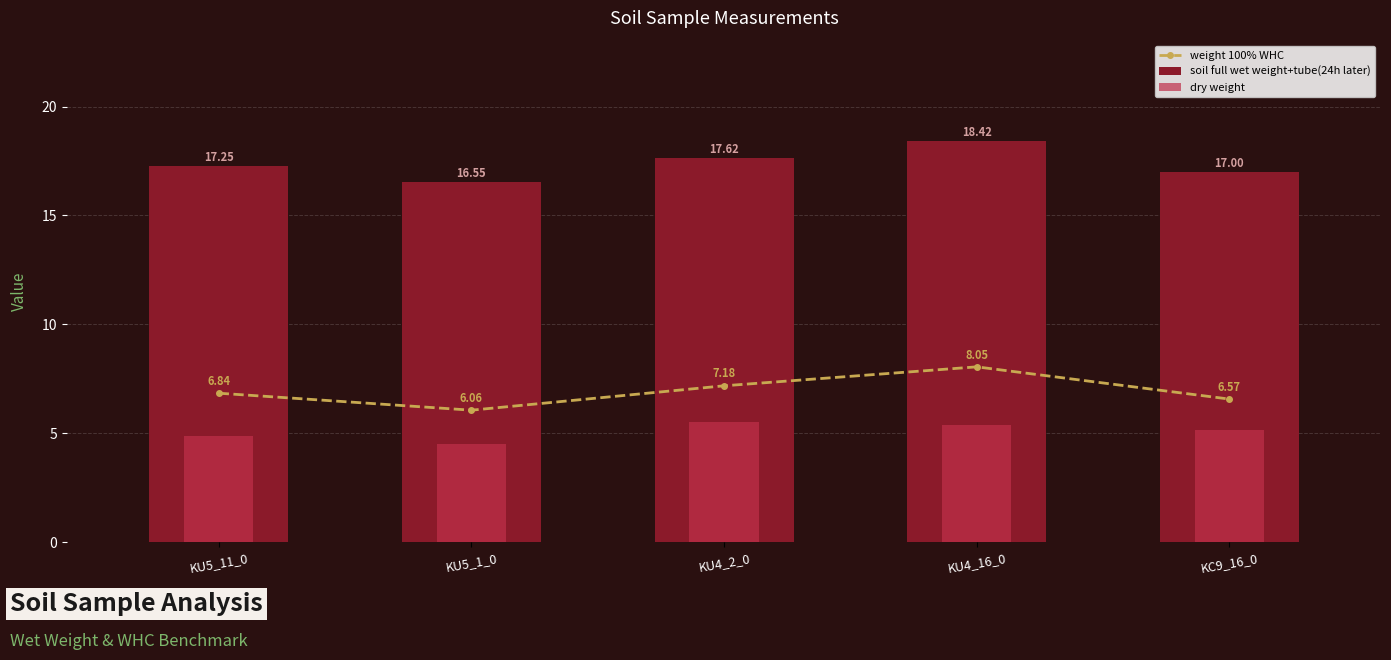

What is the total value across all series at KU4_16_0?

31.9